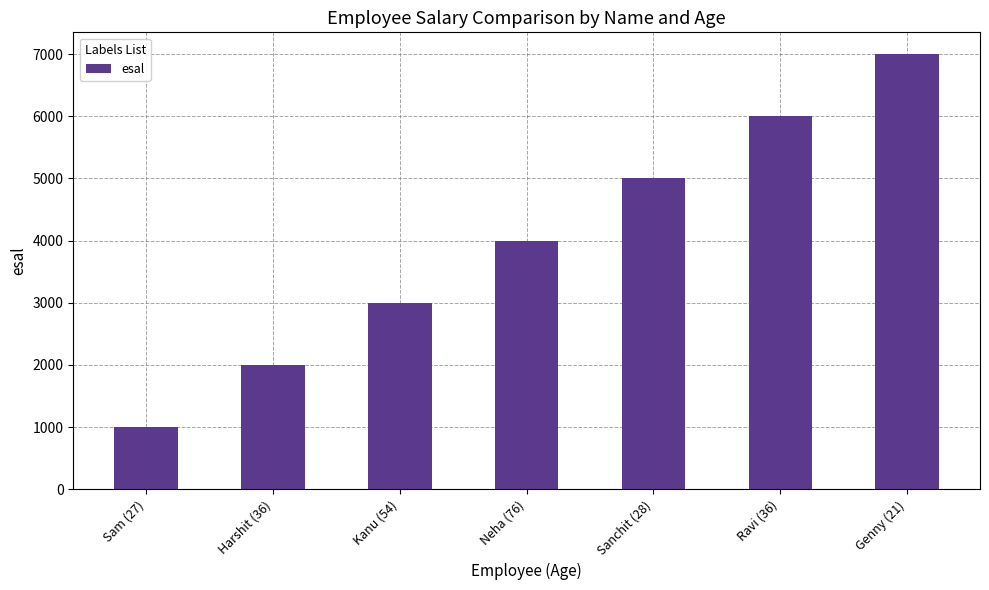

What is the maximum value shown in the chart?

7000